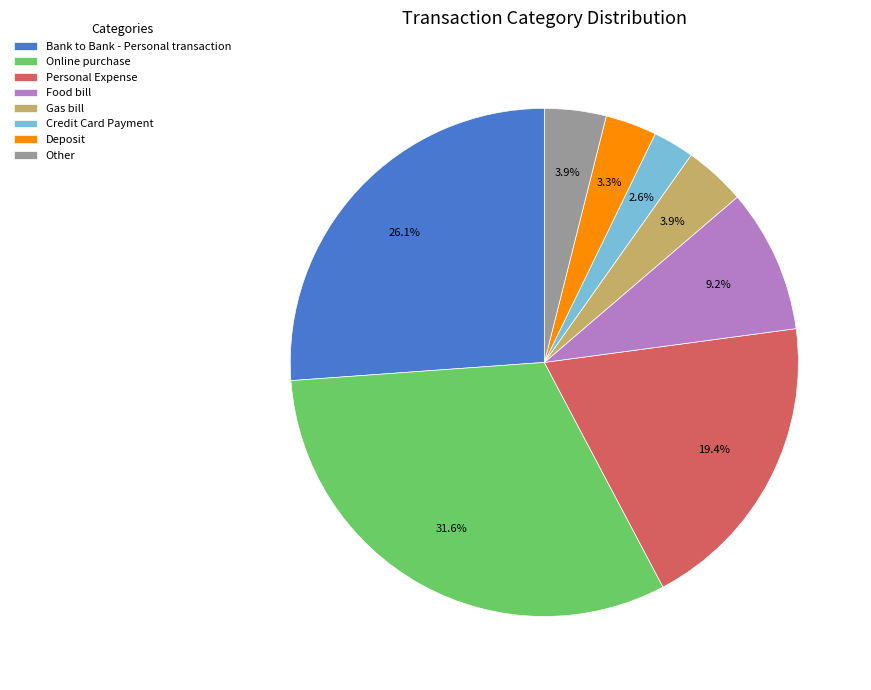

True or false: Credit Card Payment accounts for 3% of the total.

True